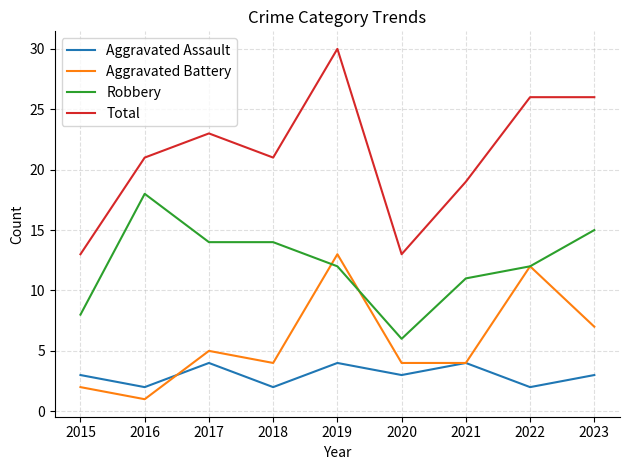

List the series in order of their overall mean, highest first.

Total, Robbery, Aggravated Battery, Aggravated Assault